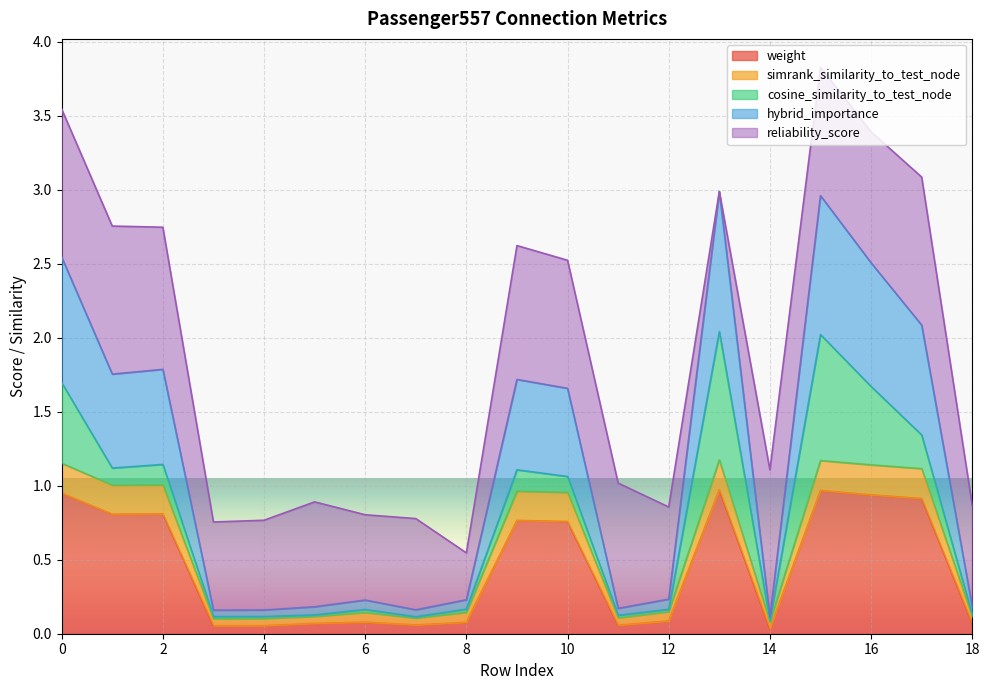

What is the highest value of the weight series?

1.0